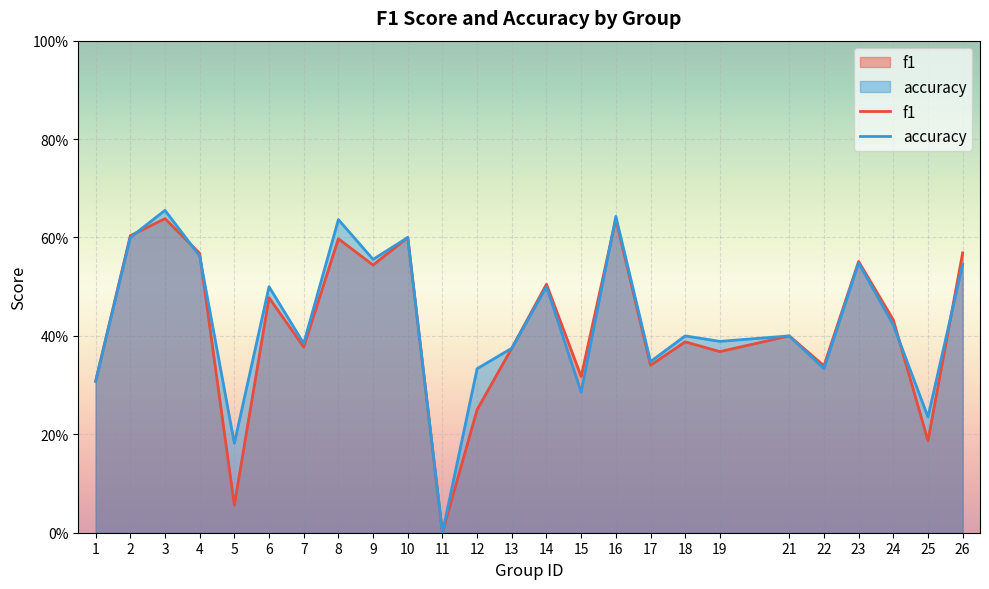

What is the difference between the accuracy values at 18 and 25?

0.2